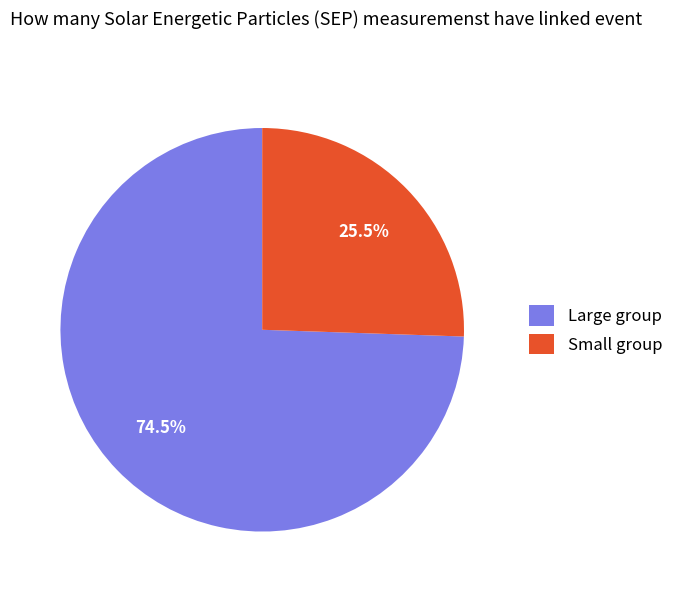

Does any single category account for the majority?

Yes